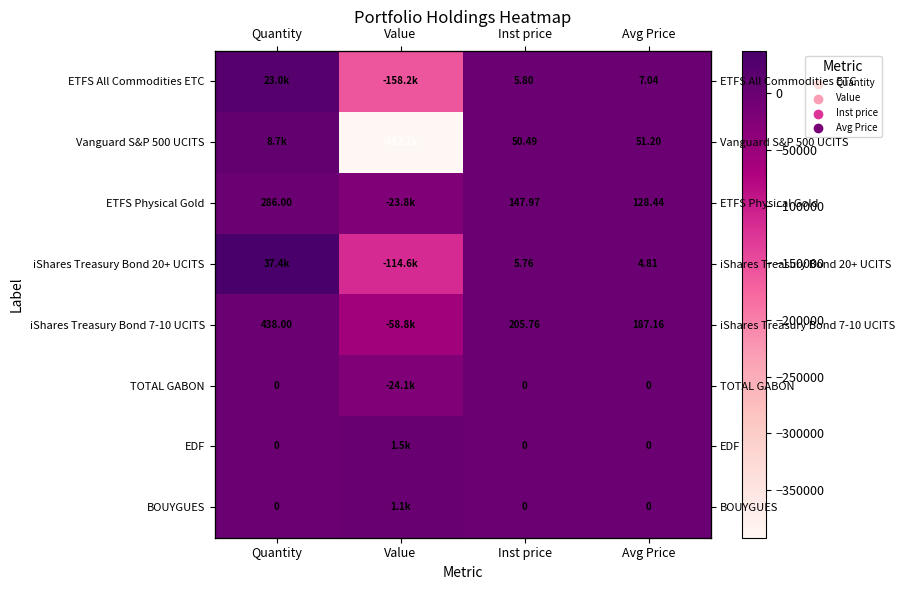

Count the number of data series in this chart.

8